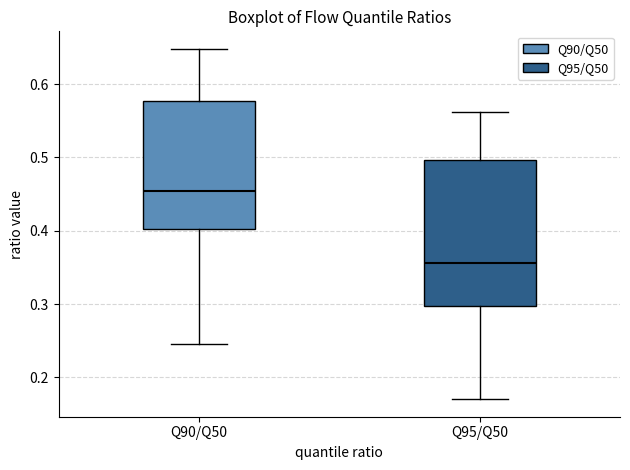

Reading left to right, read every box against the y-axis: the position of its median line, the range the box covers, and the ends of its whiskers. The values are not printed on the chart, so give them approximately, as read against the axis.

Q90/Q50: median 0.45, box 0.40 to 0.58, whiskers 0.25 to 0.65
Q95/Q50: median 0.36, box 0.30 to 0.50, whiskers 0.17 to 0.56